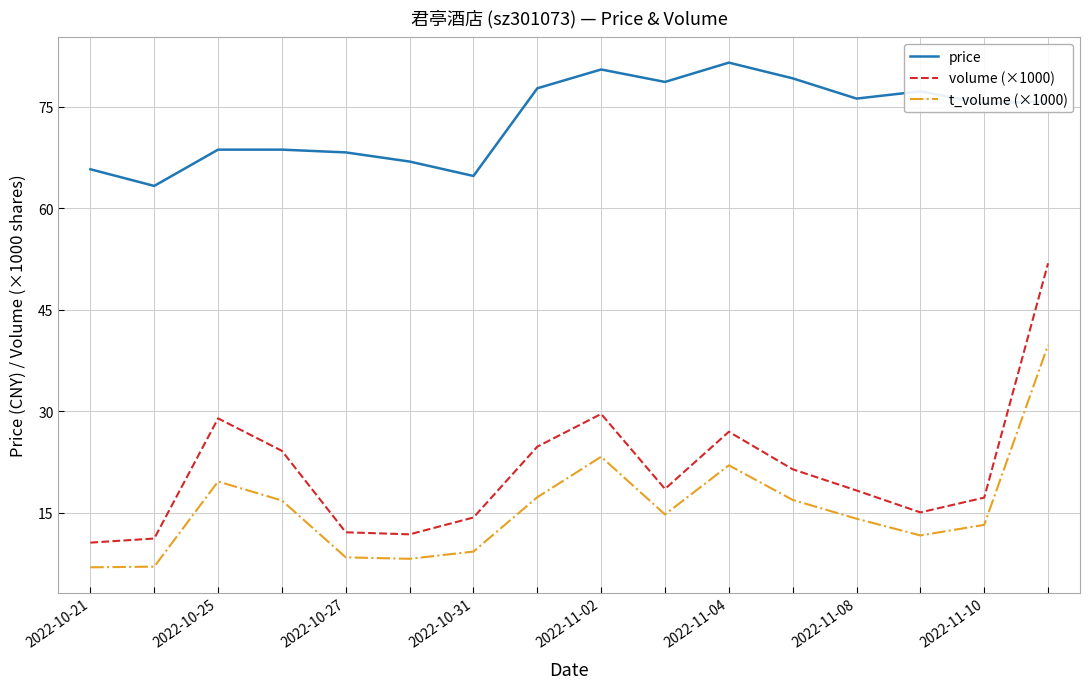

Which series has the largest total across all categories?

price